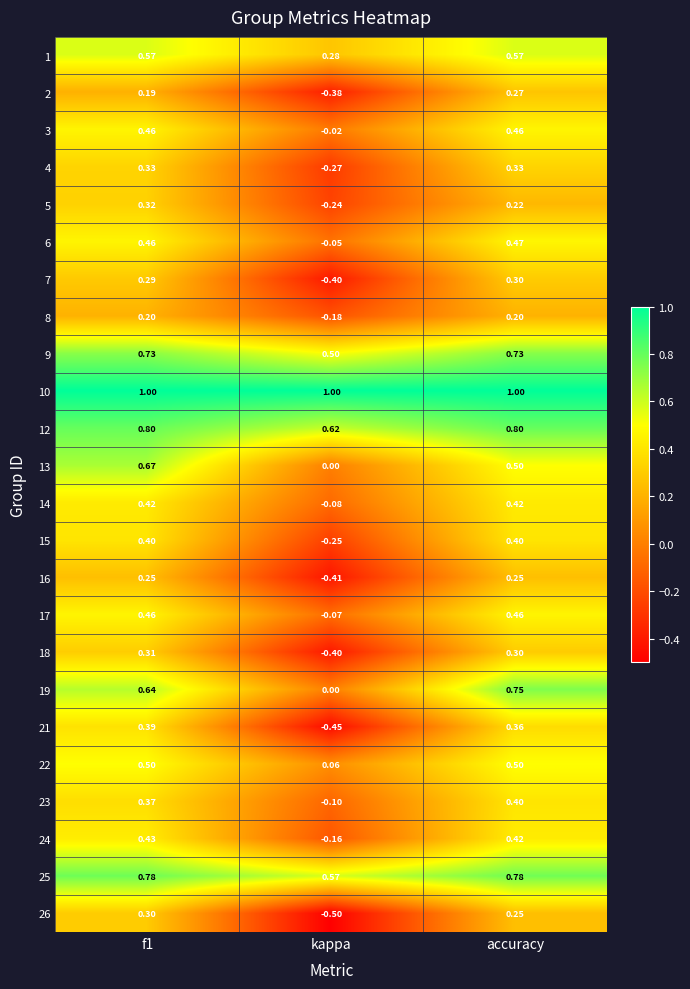

Is the value of 3 at f1 greater than the value of 25 at f1?

No